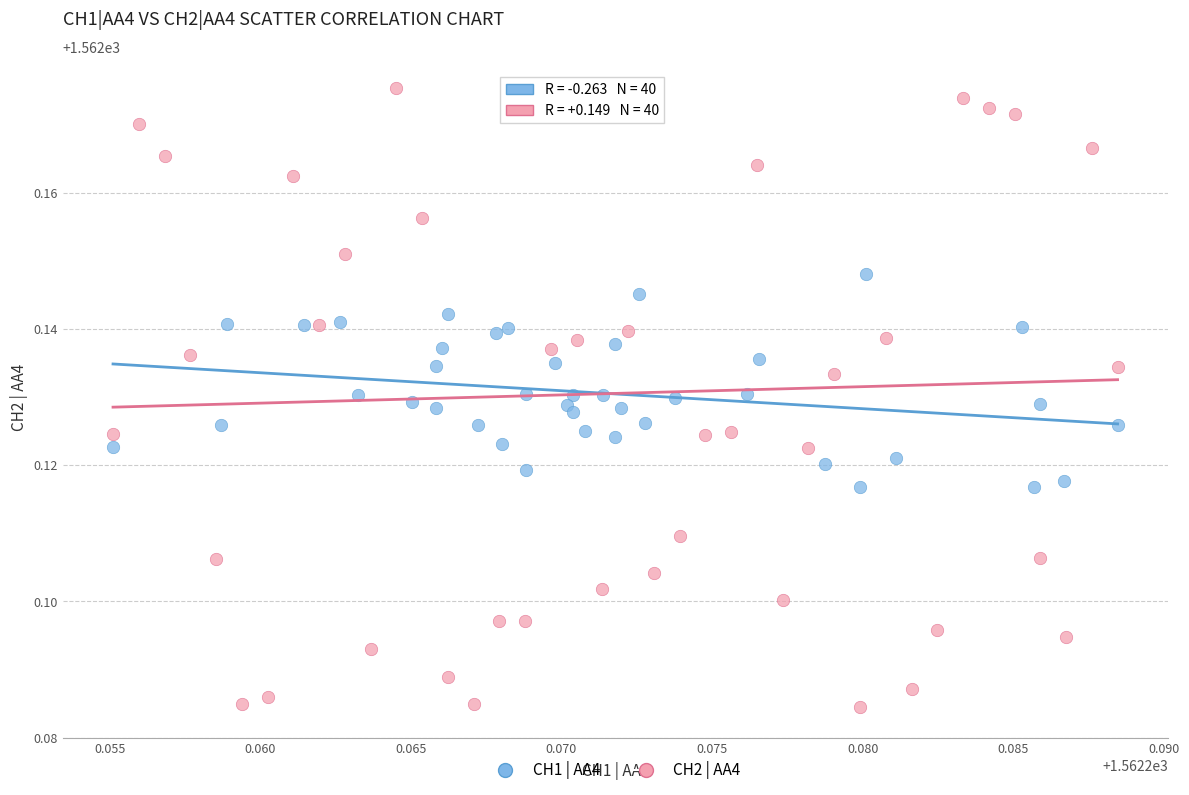

What are all the series names shown in the legend?

CH1 | AA4, CH2 | AA4